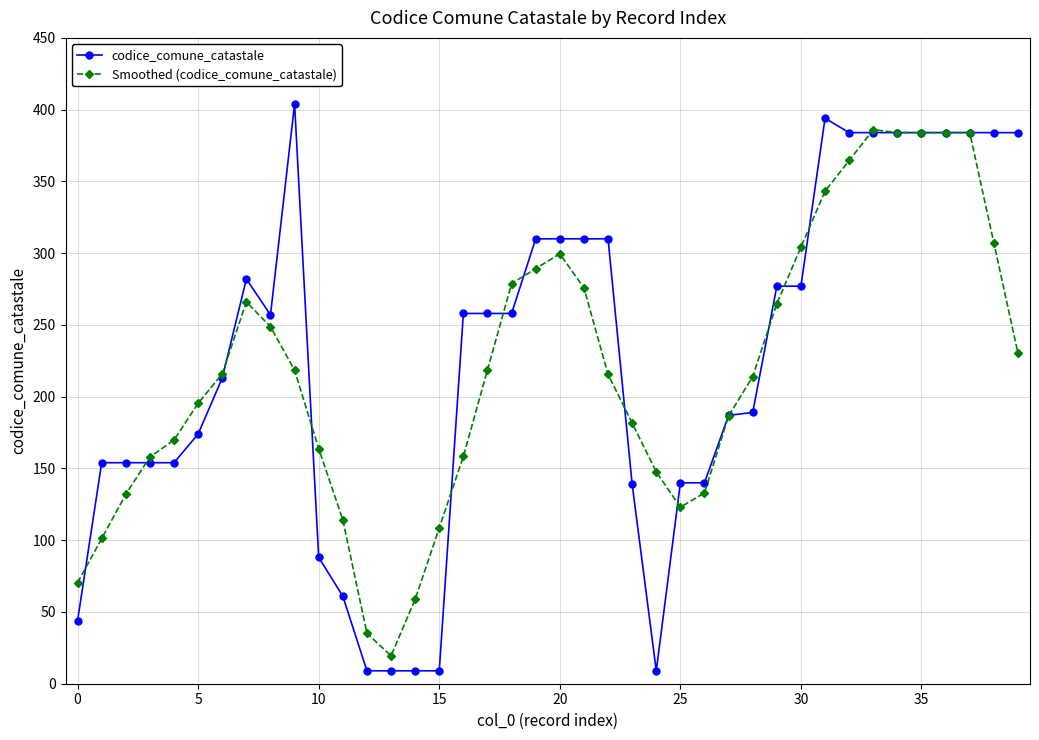

True or false: Smoothed (codice_comune_catastale) and codice_comune_catastale intersect in this chart.

True